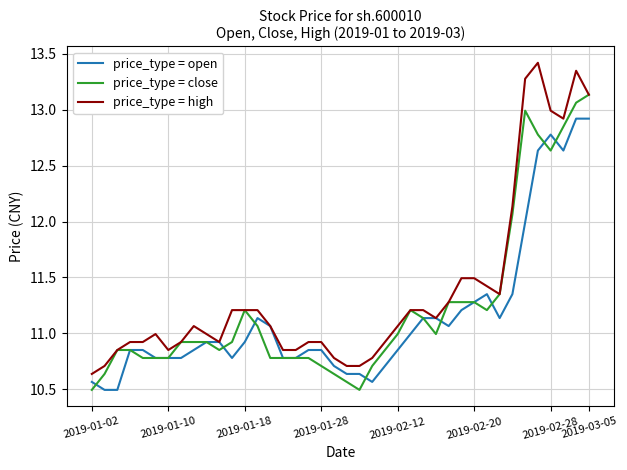

Which series has the largest total across all categories?

price_type = high